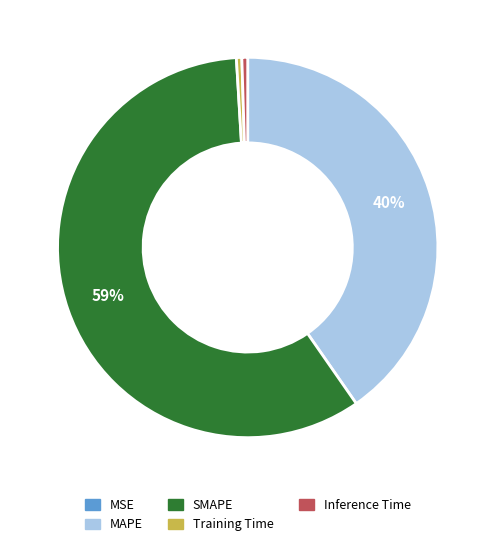

What percentage is the MAPE slice, to the nearest percent?

40%